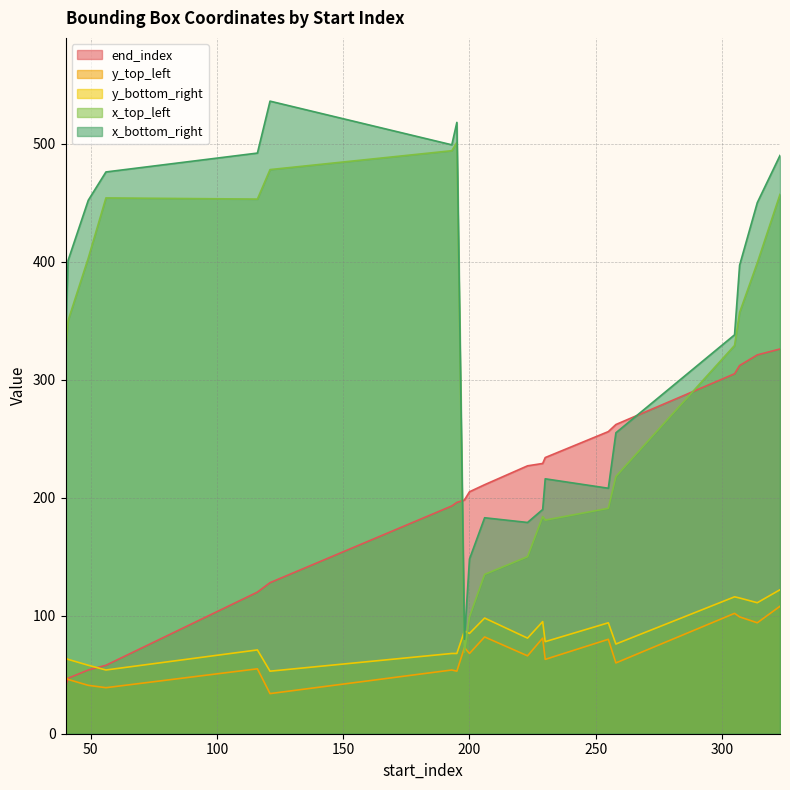

True or false: y_bottom_right and y_top_left cross at least once.

False